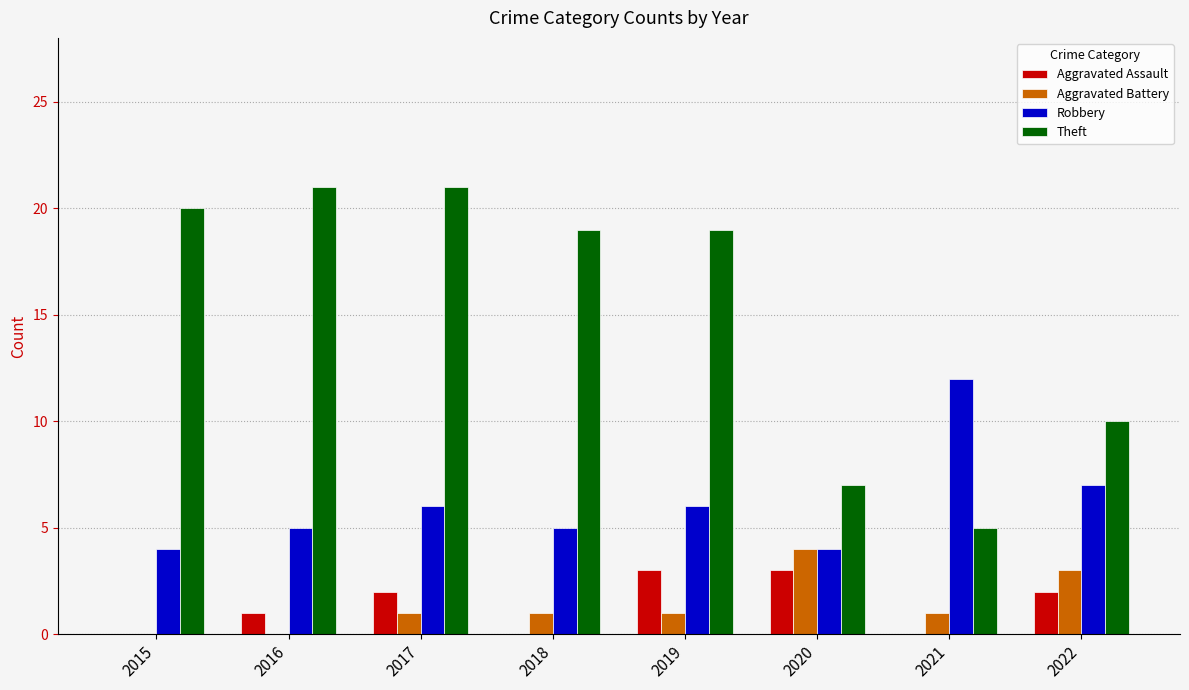

Which series changed the most between 2015 and 2020?

Theft